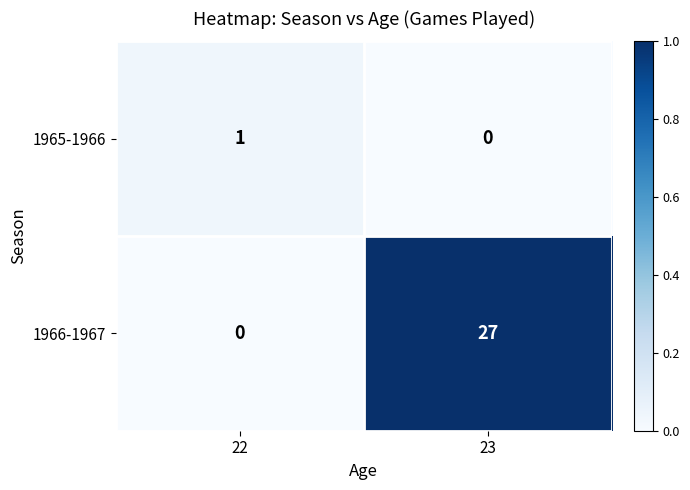

Where is 1966-1967 nearest to the value 13?

22